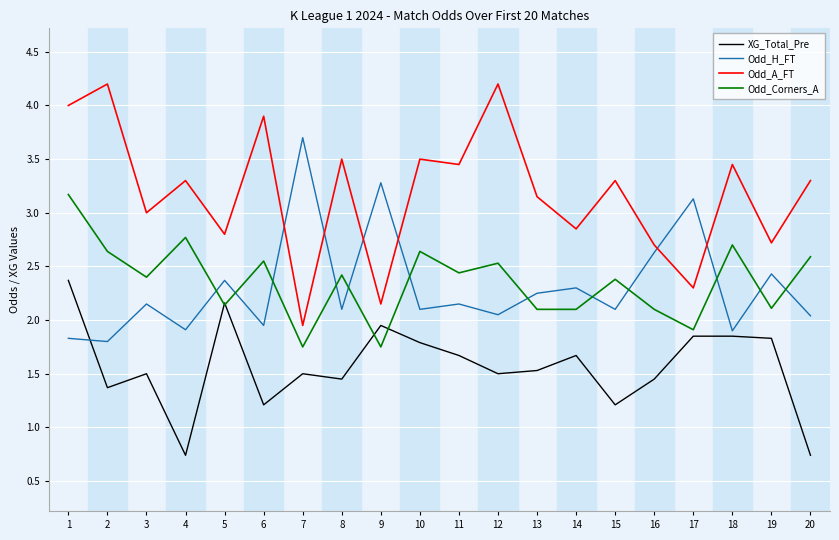

What are all the series names shown in the legend?

XG_Total_Pre, Odd_H_FT, Odd_A_FT, Odd_Corners_A